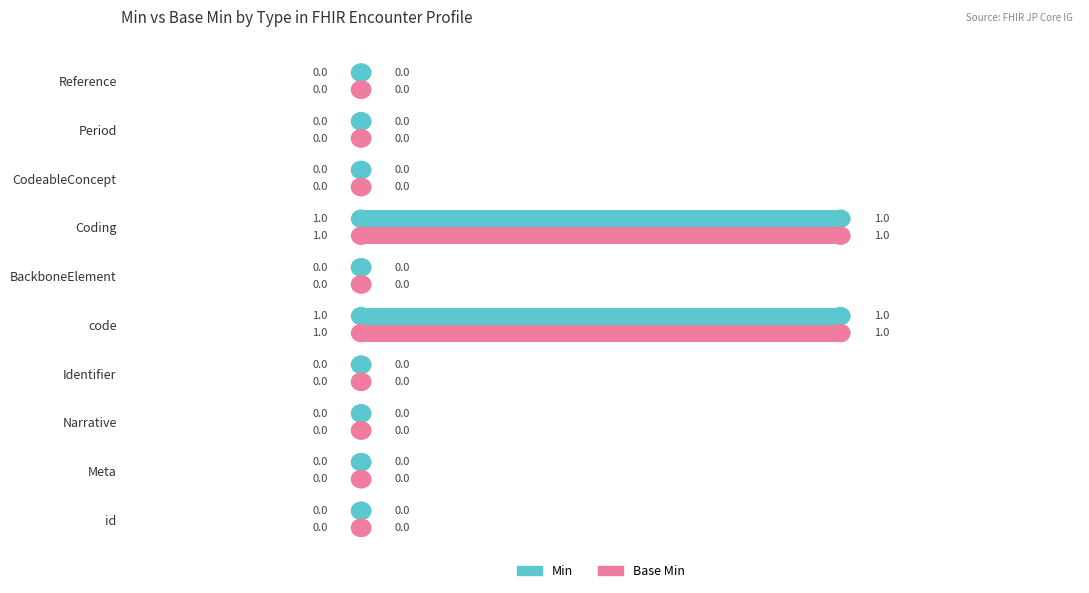

The value of Min at id is 0. True or false?

True